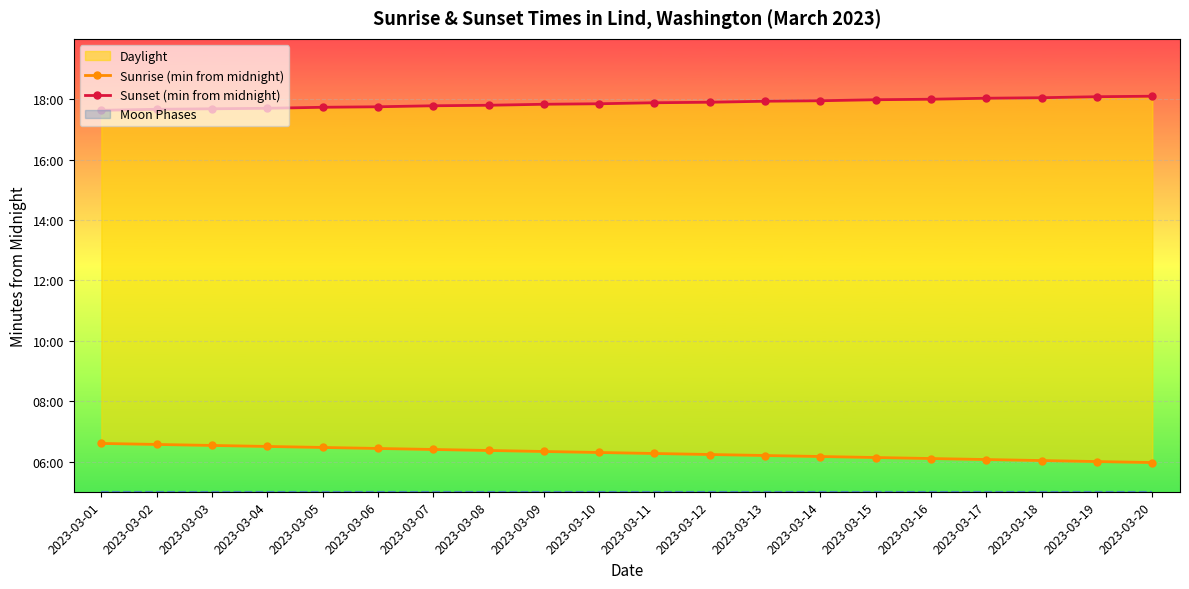

Between 2023-03-02 and 2023-03-09, which series saw the biggest shift?

Sunrise (min from midnight)